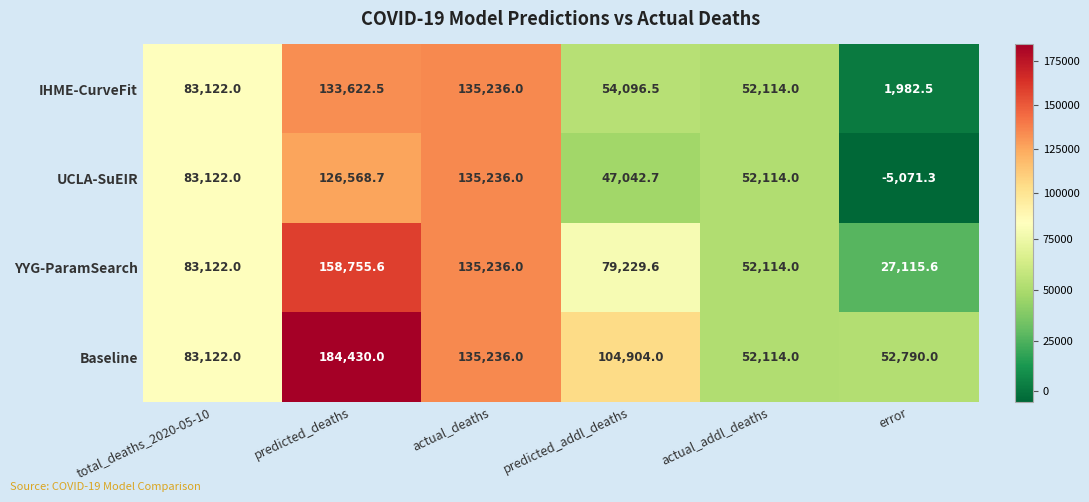

True or false: IHME-CurveFit has a value of 135236.0 at actual_deaths.

True